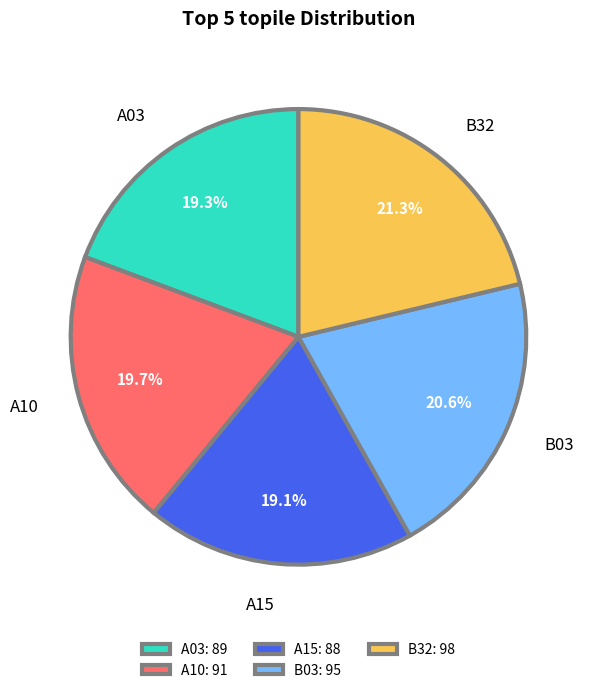

What percentage is the A10 slice, to the nearest percent?

20%